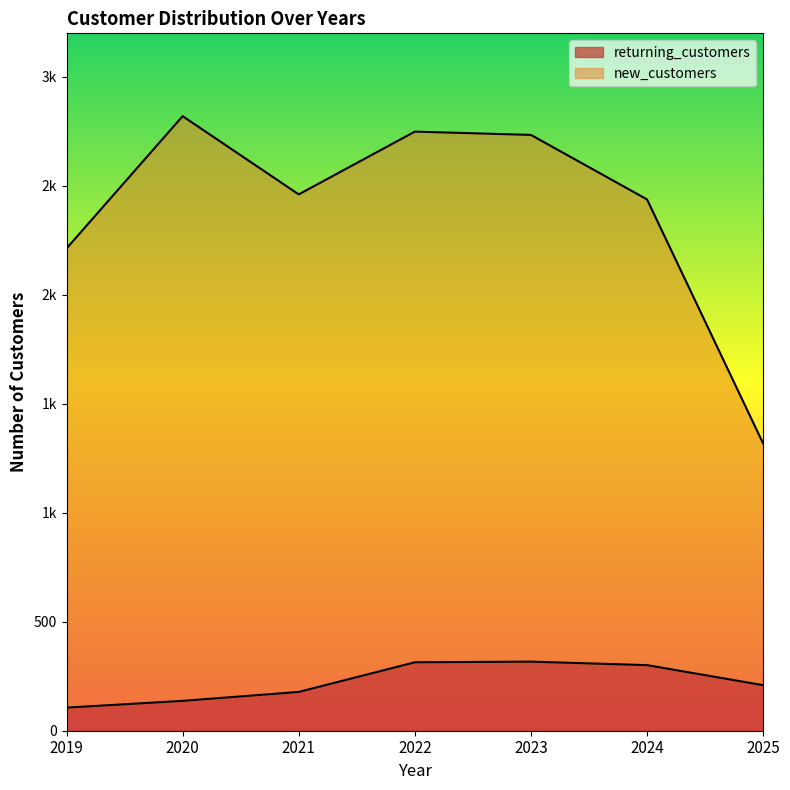

What is the value of the new_customers point at the 4th from the left?

2749